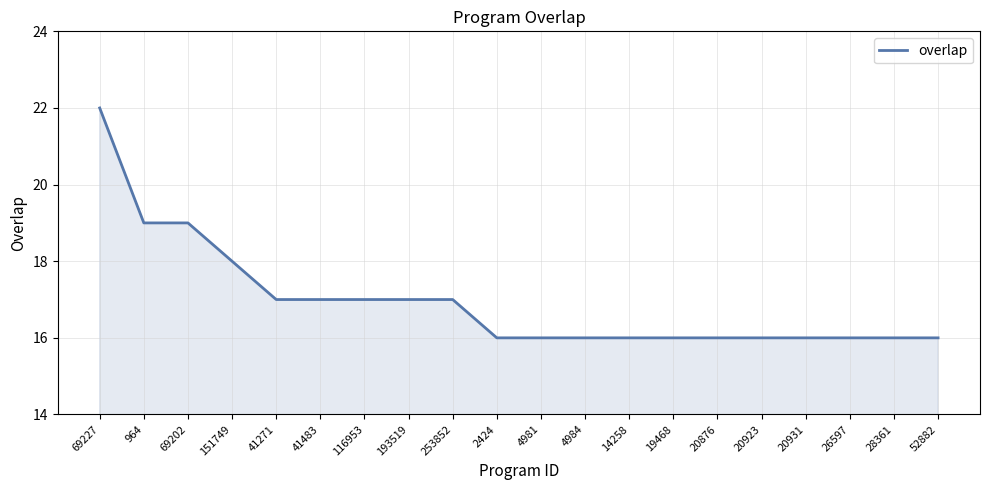

What is the smallest value displayed?

16